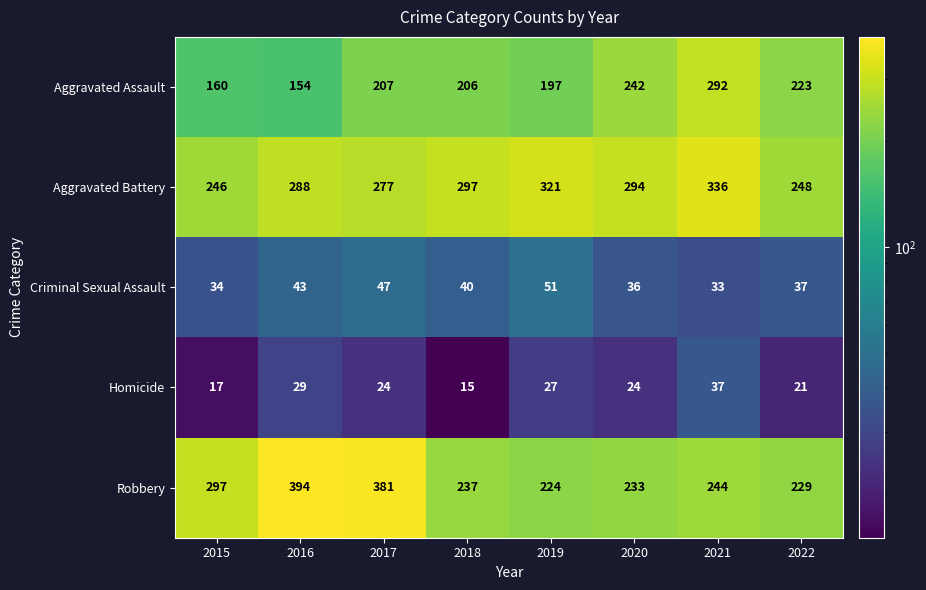

What is the minimum value for Aggravated Battery?

246